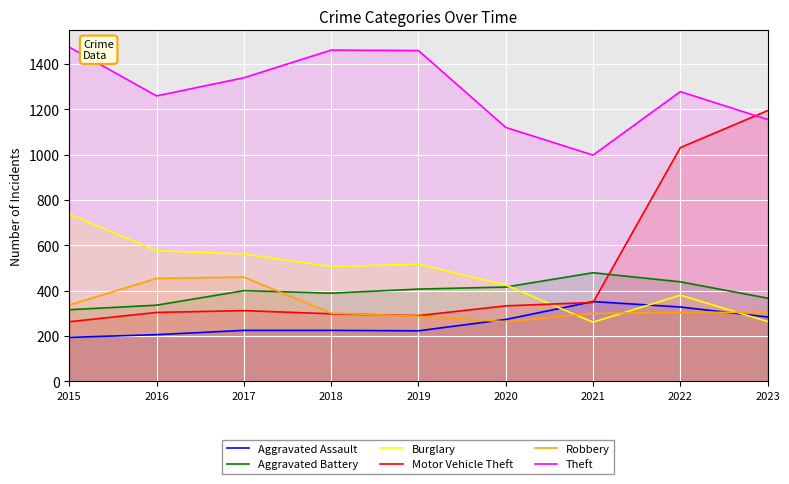

At which label does Aggravated Assault reach its minimum?

2015